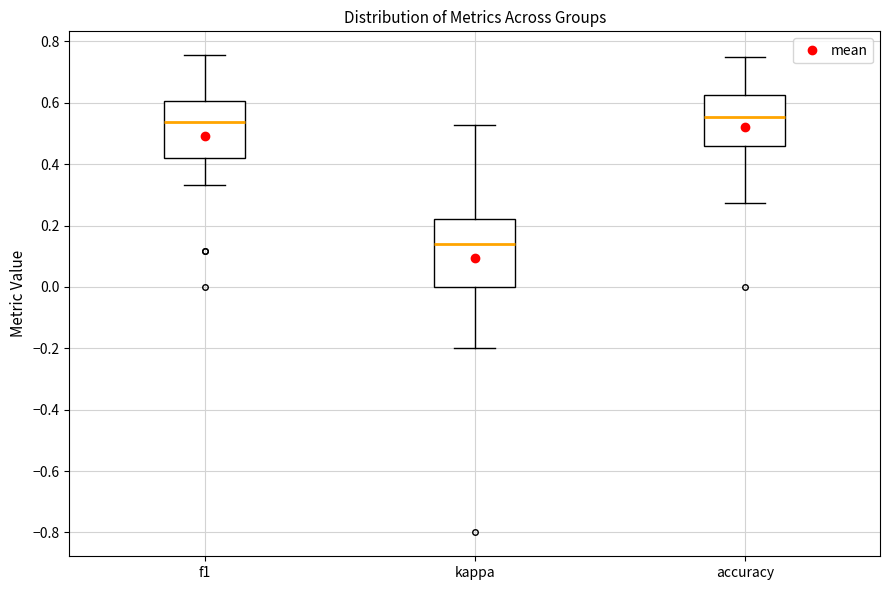

Which box has the lowest median line?

kappa